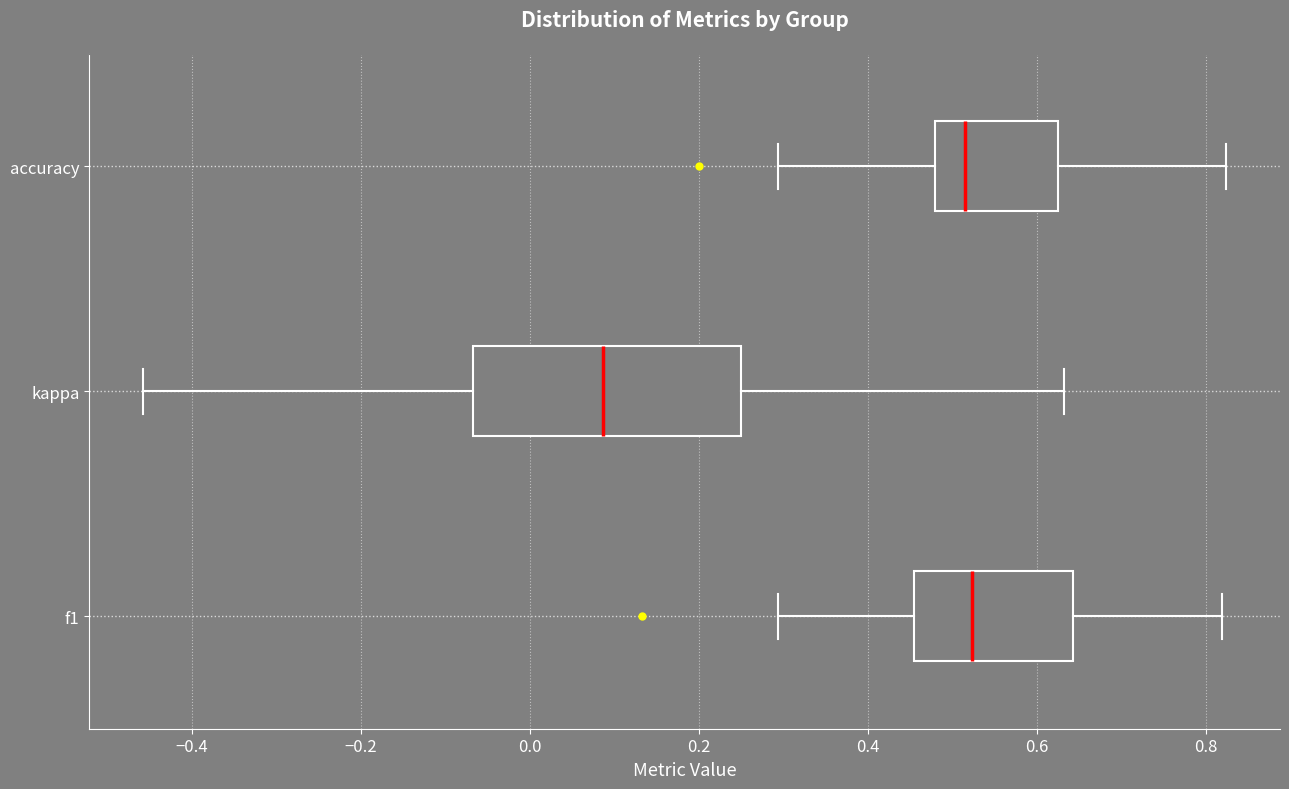

Which box's median line is the furthest to the left?

kappa